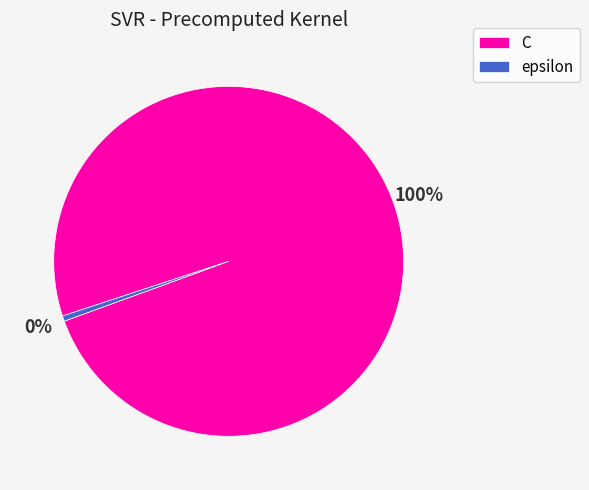

Rank the categories by value from lowest to highest.

epsilon, C